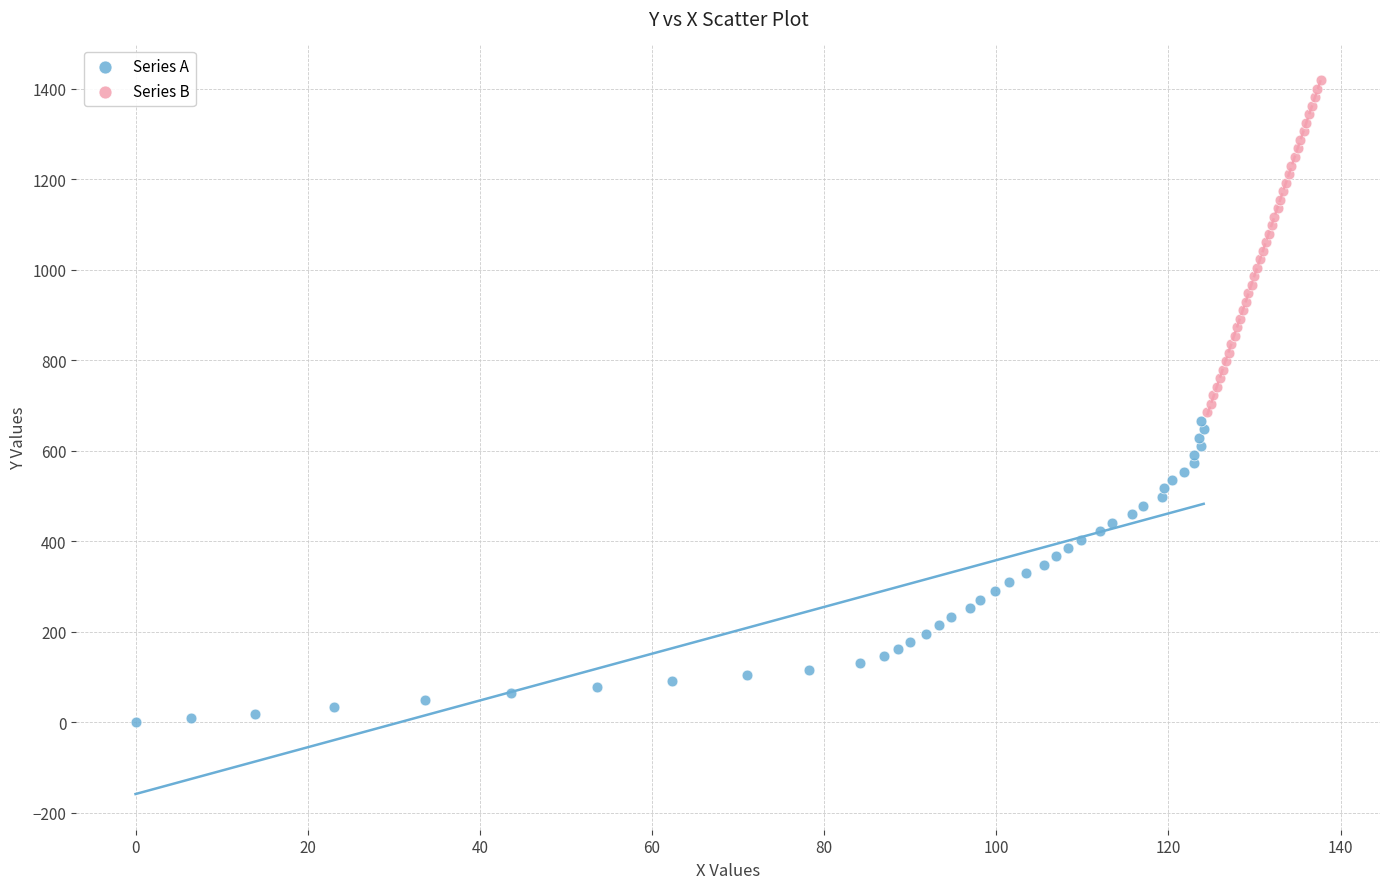

Which series reaches the maximum Y coordinate?

Series B